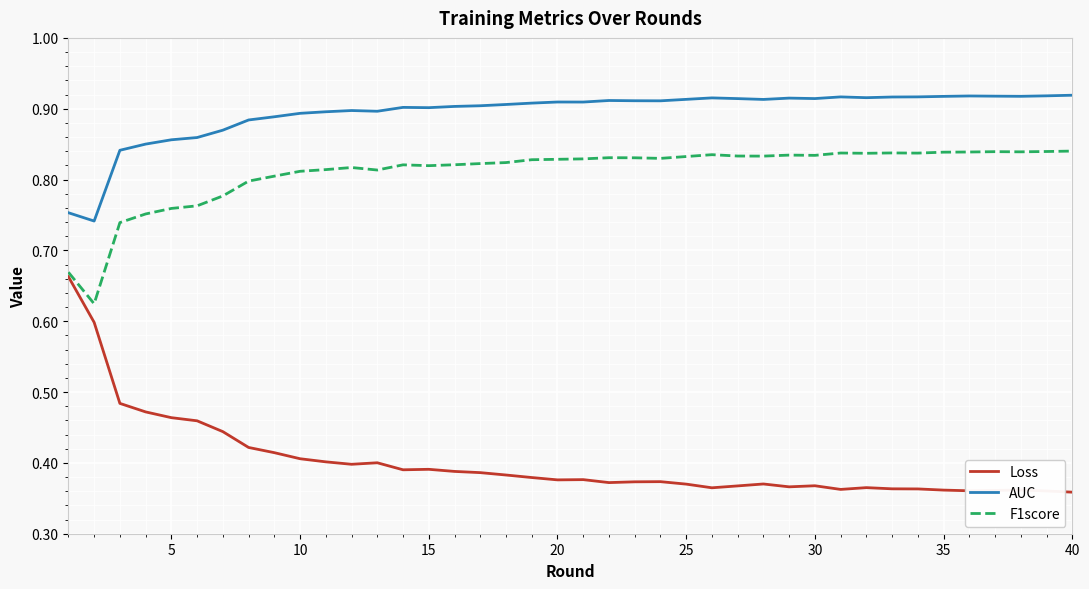

Which series has the largest range (max minus min)?

Loss